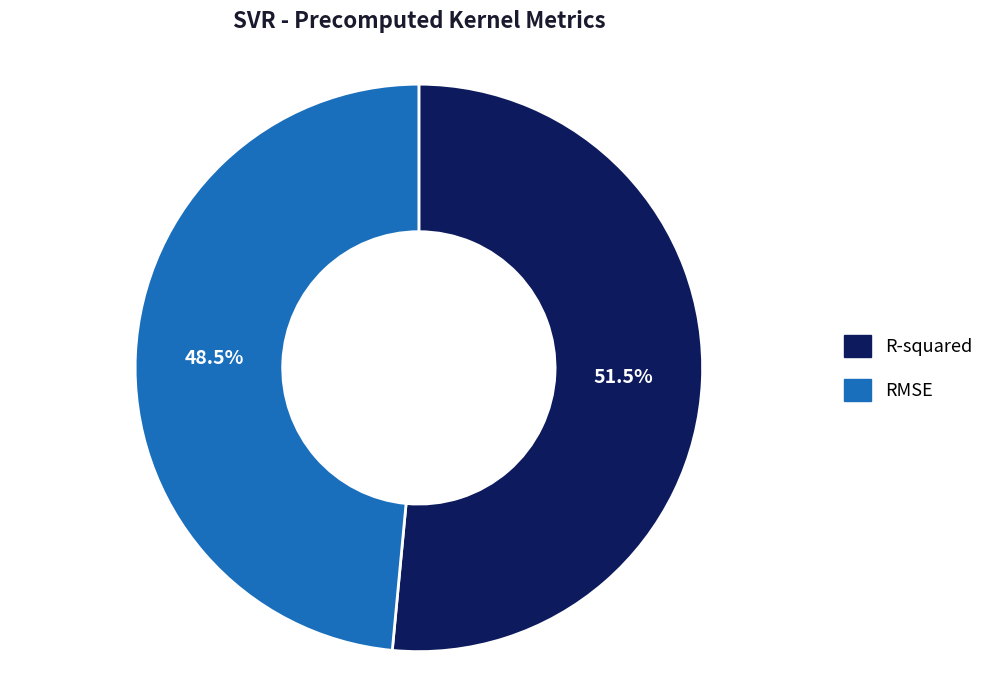

Which slice is the smallest?

RMSE